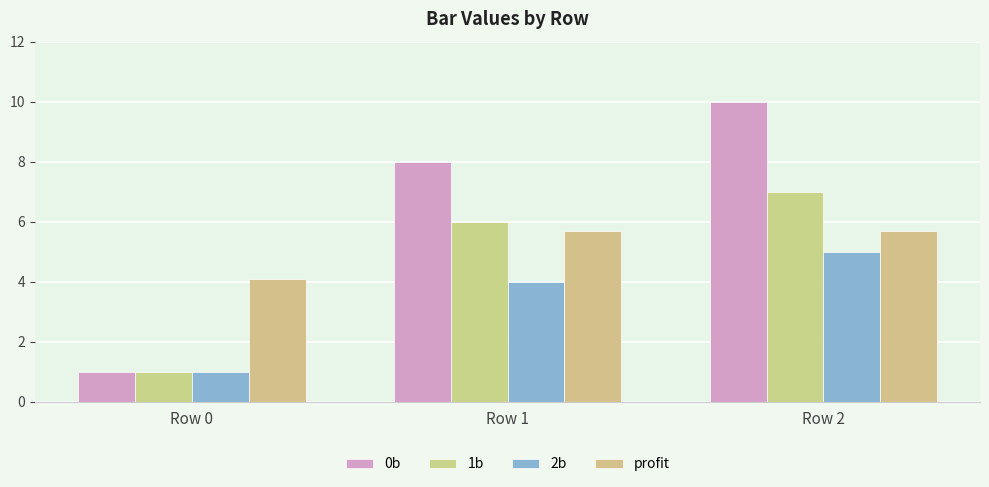

What is the lowest value of the 0b series?

1.0